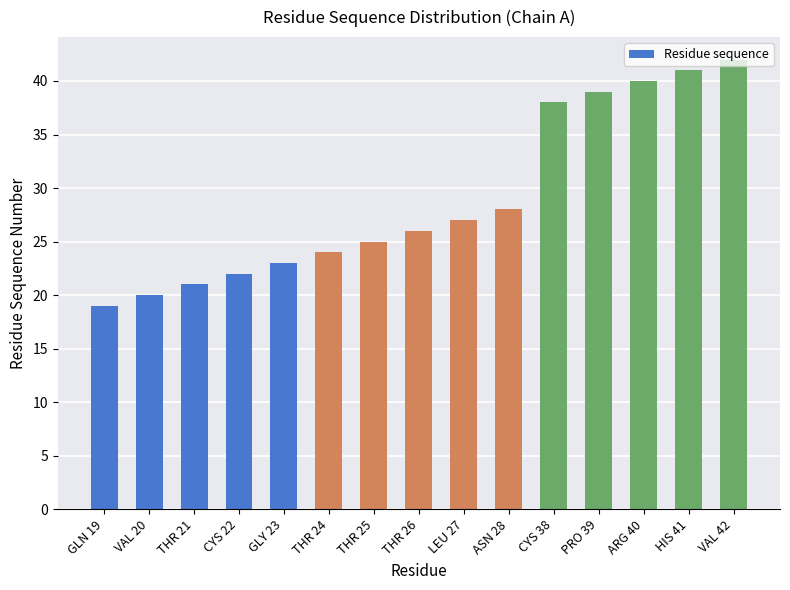

Reading right to left, list all the values displayed in this chart.

42	41	40	39	38	28	27	26	25	24	23	22	21	20	19